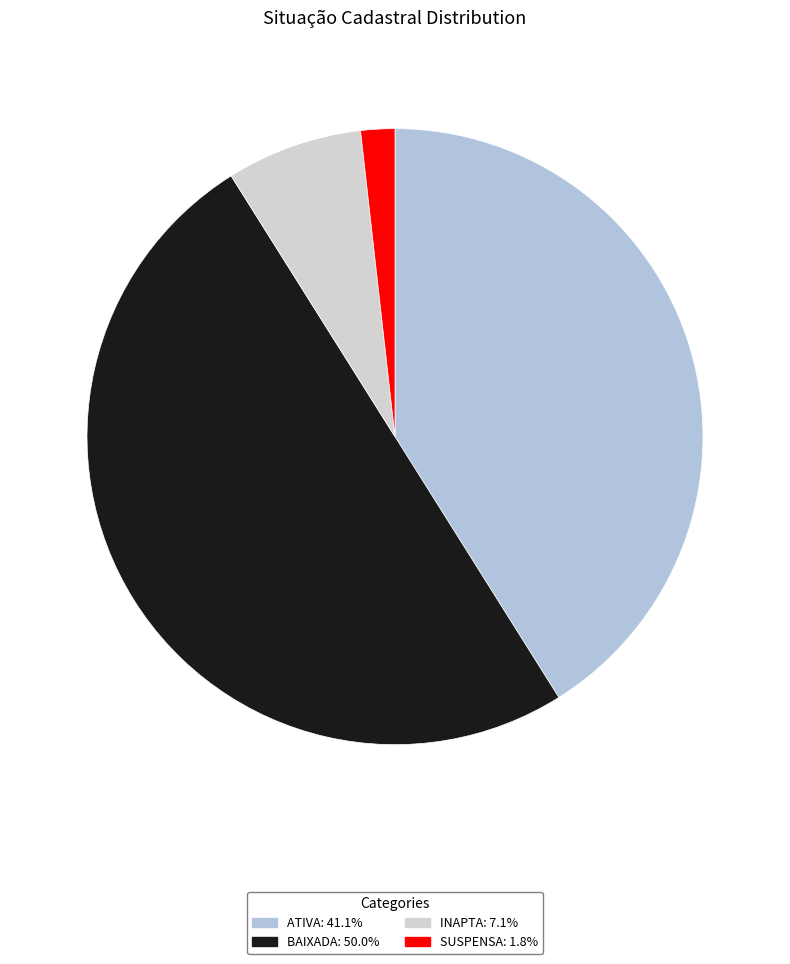

Does ATIVA represent more than half of the total?

No